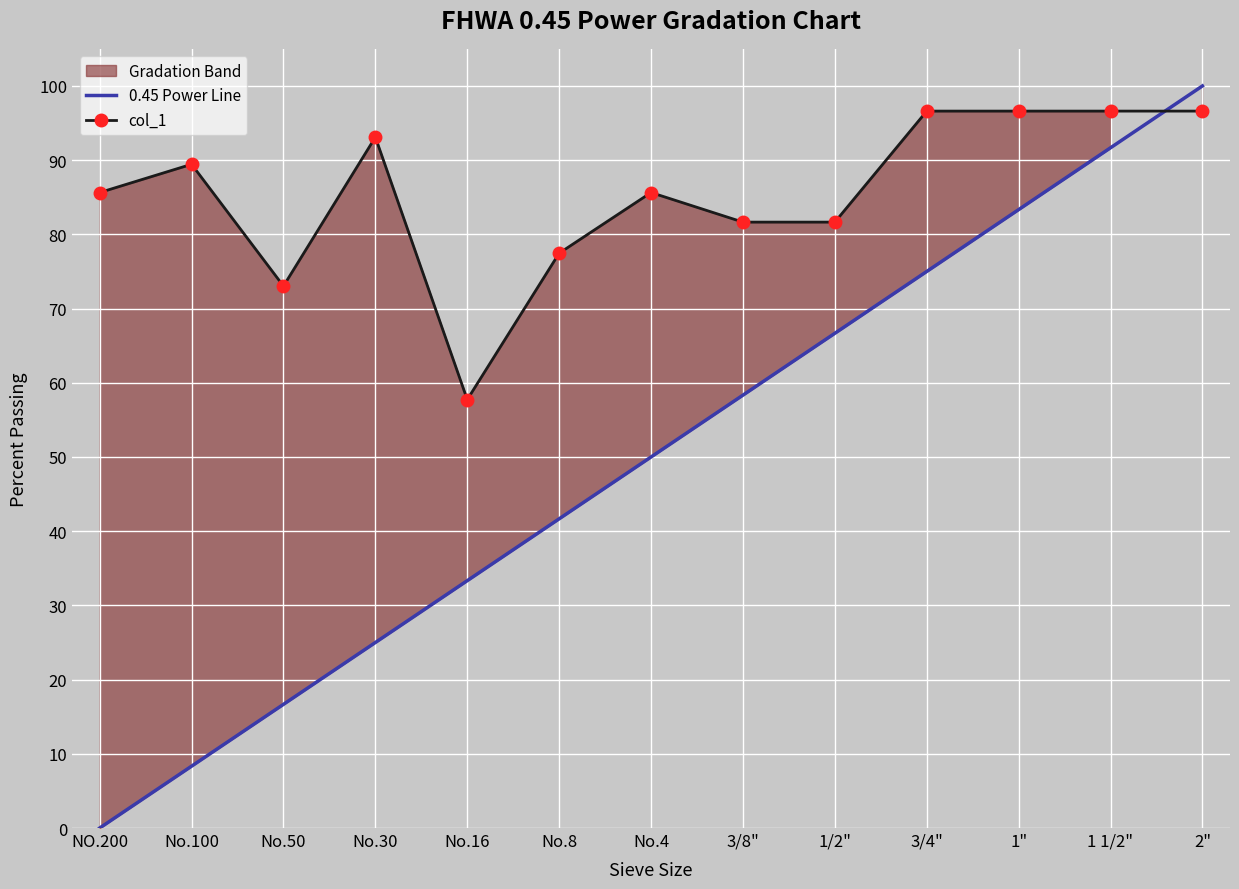

What is the label of the 2nd point from the right?

1 1/2"